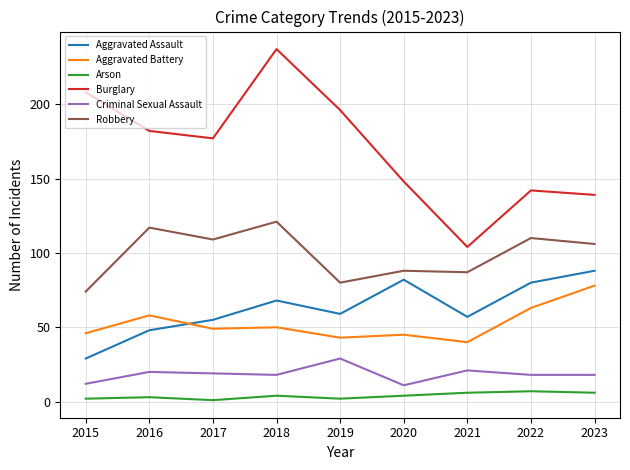

Which series has the largest total across all categories?

Burglary